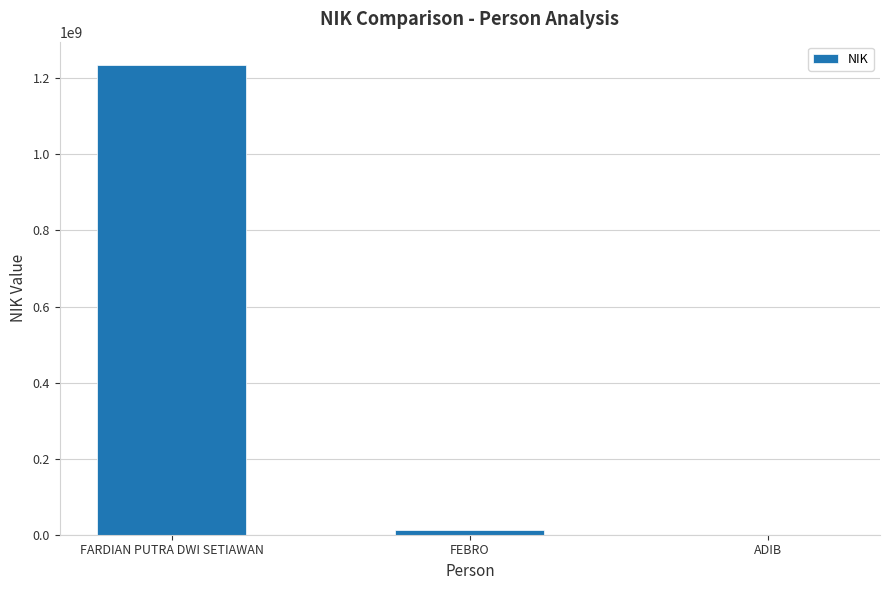

At which label is the value closest to 617284562?

FEBRO